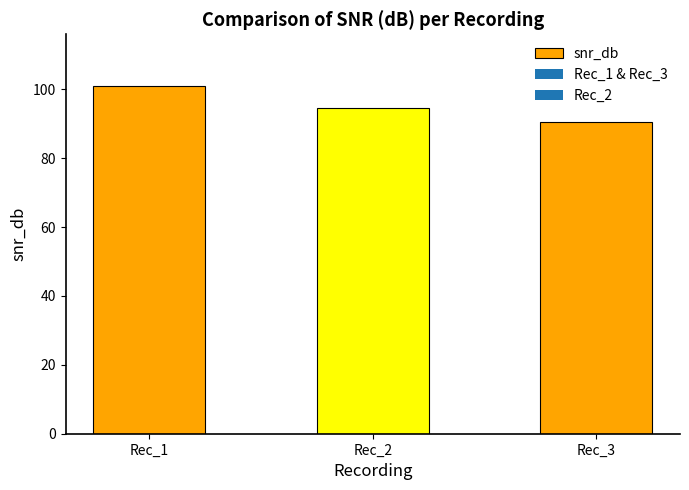

What is the greatest value displayed?

100.9